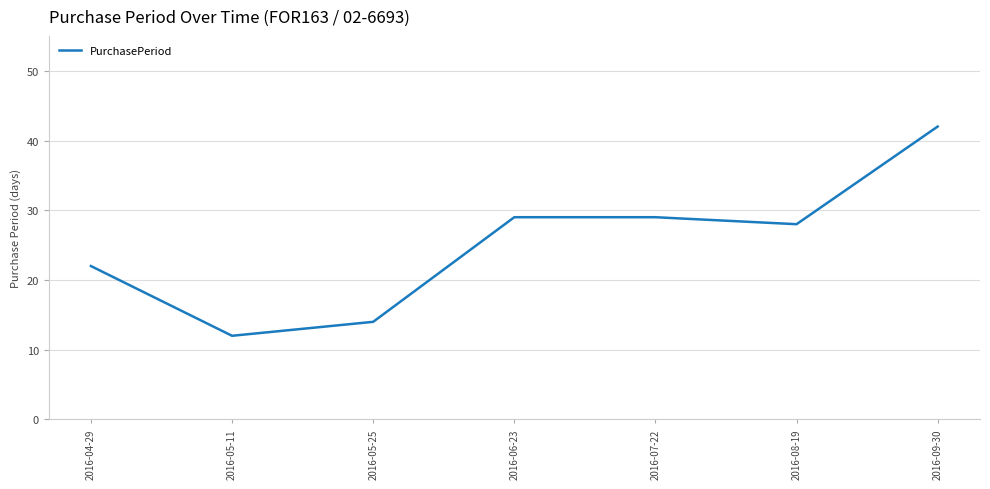

Where is the data nearest to the value 27?

2016-08-19